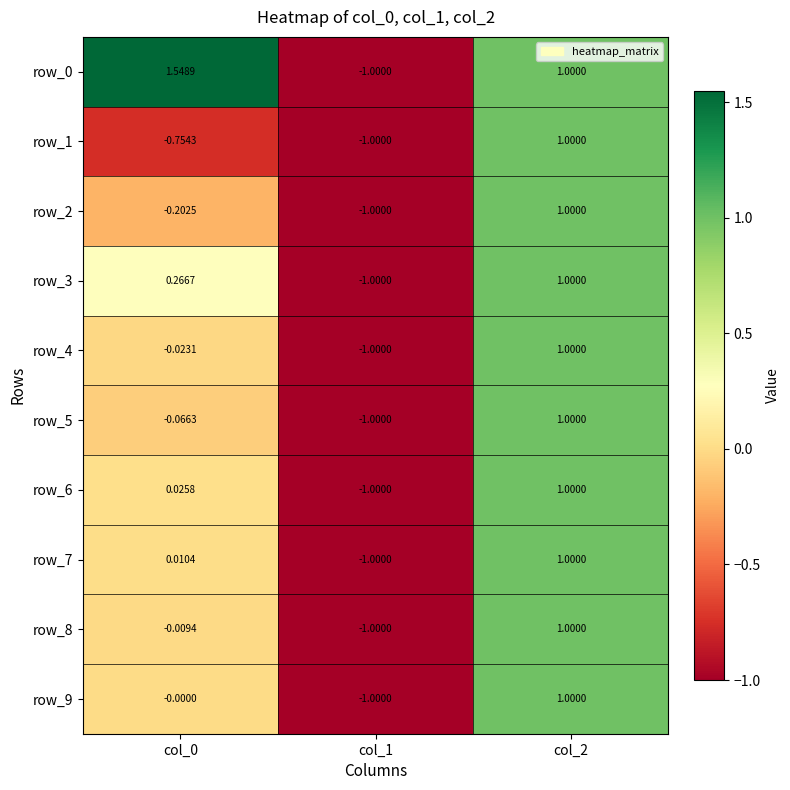

The value of row_3 at col_2 is 1.0. True or false?

True